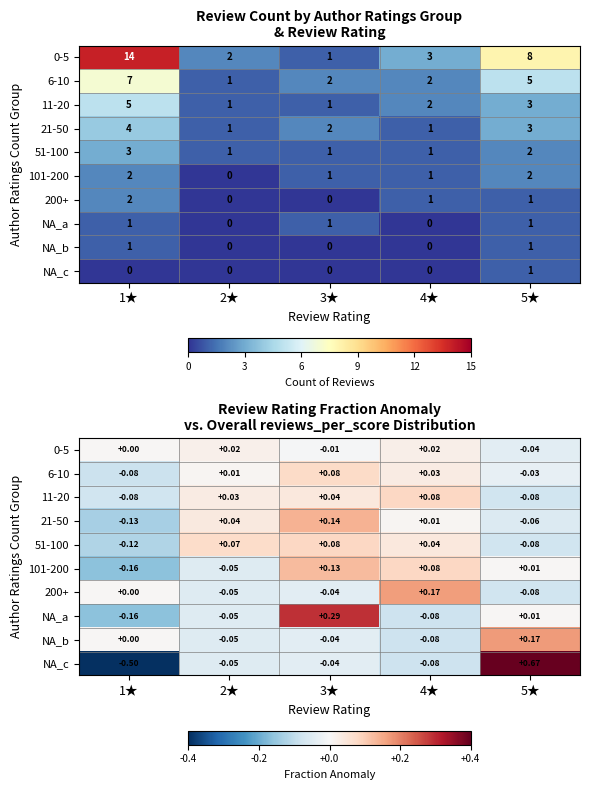

Rank the series by their maximum value, from highest to lowest.

NA_c, NA_a, NA_b, 200+, 21-50, 101-200, 51-100, 11-20, 6-10, 0-5